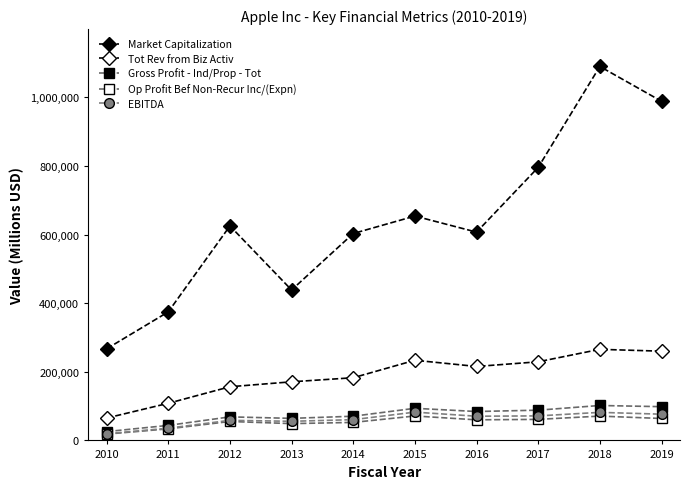

Which series changed the most between 2015 and 2016?

Market Capitalization